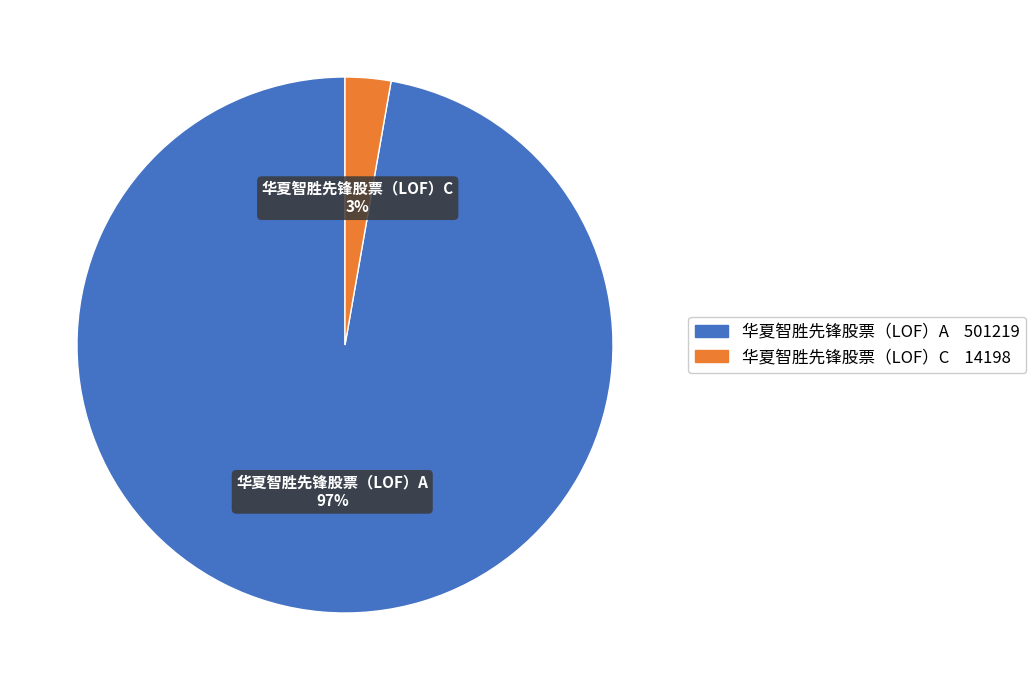

To the nearest percent, what is the difference between the 华夏智胜先锋股票（LOF）A and 华夏智胜先锋股票（LOF）C slice percentages?

94%